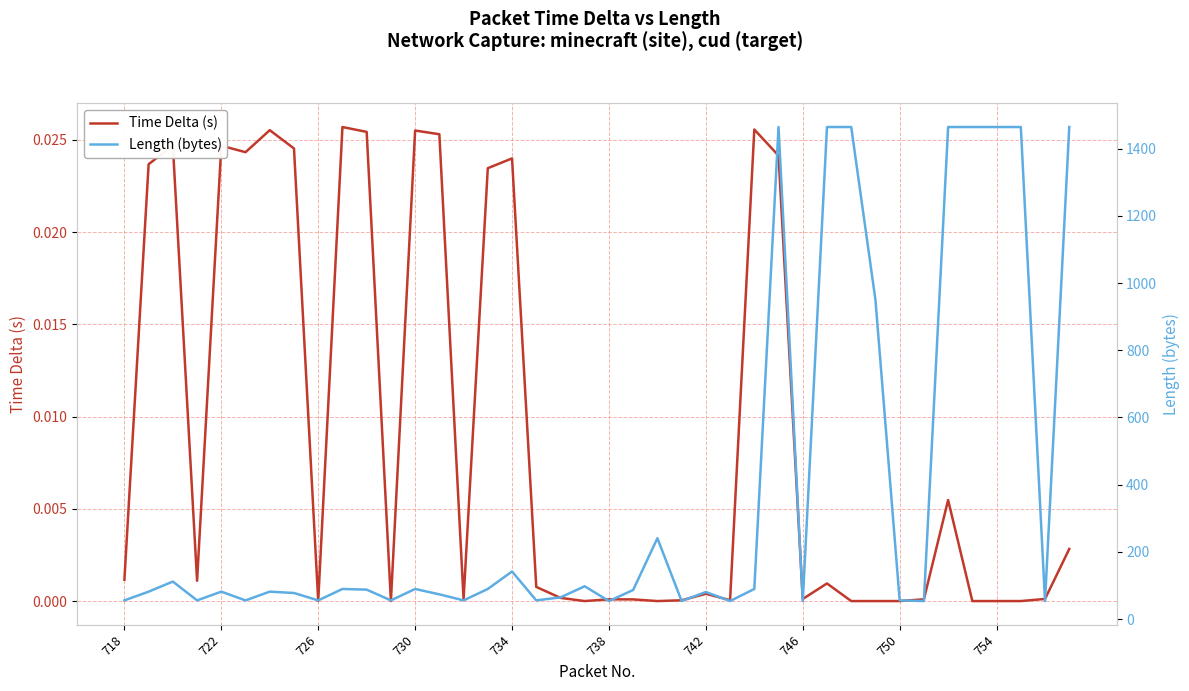

True or false: Time Delta (s) and Length (bytes) intersect in this chart.

False